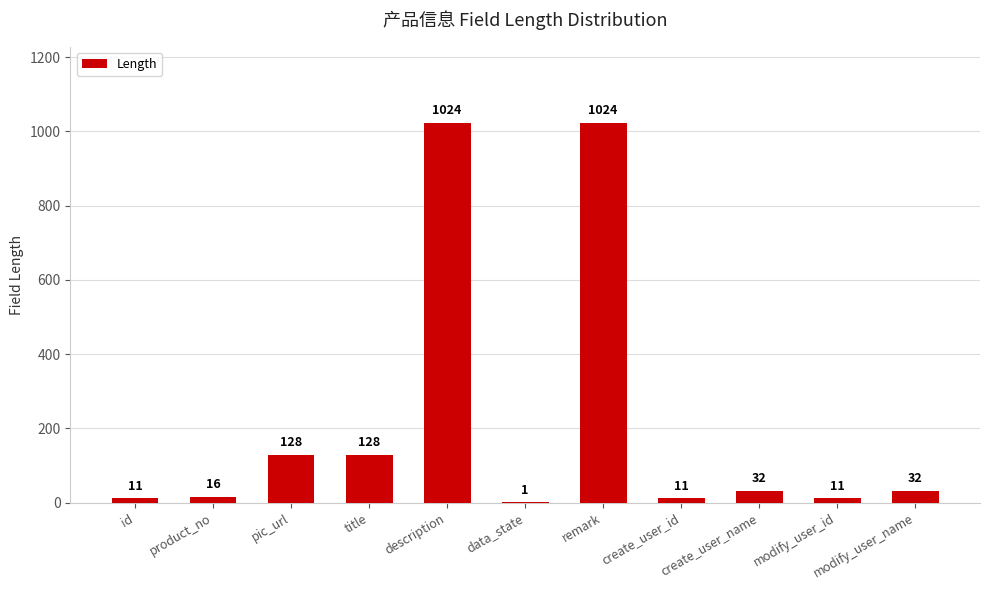

How many data points does each series have?

11